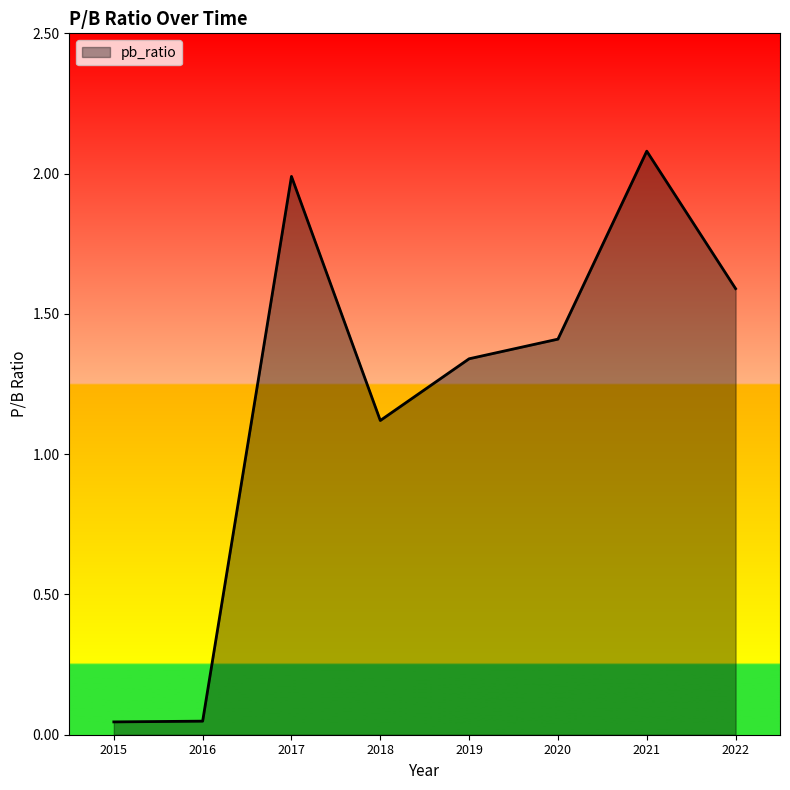

At which category does the data reach its first local peak?

2017